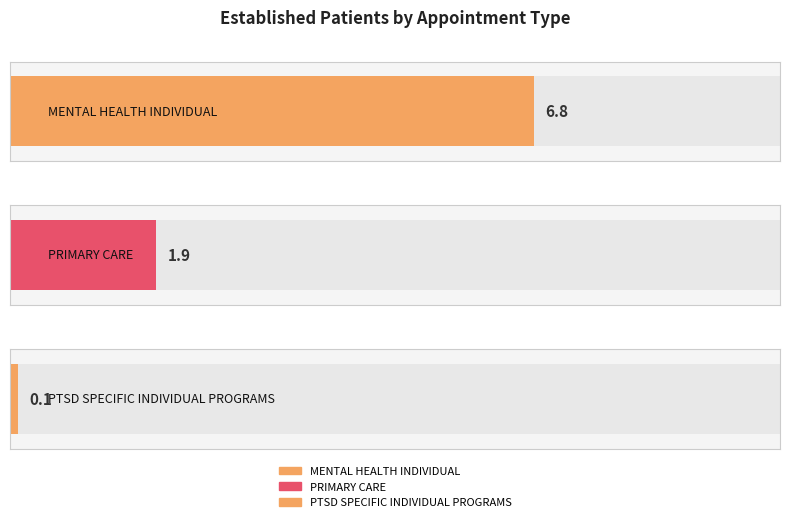

What is the difference between the maximum and minimum values?

6.7